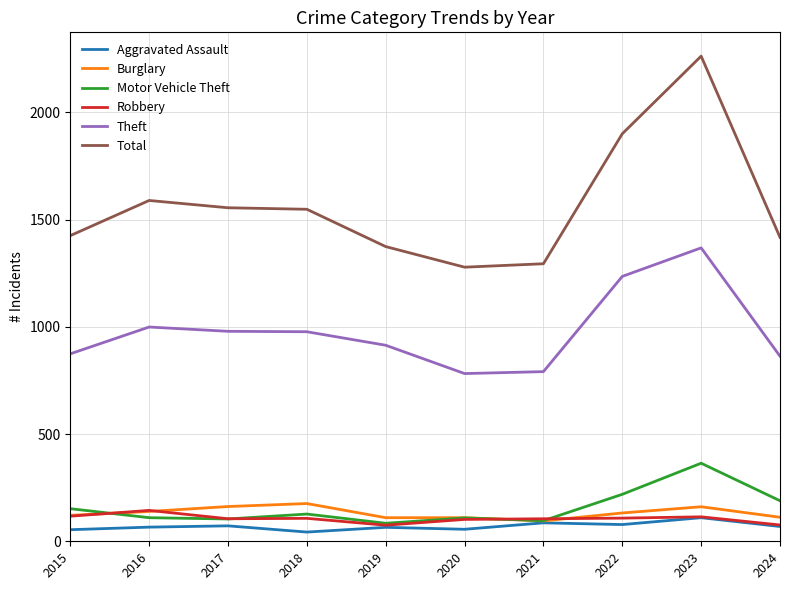

Where do Burglary and Motor Vehicle Theft first cross each other?

2015 and 2016